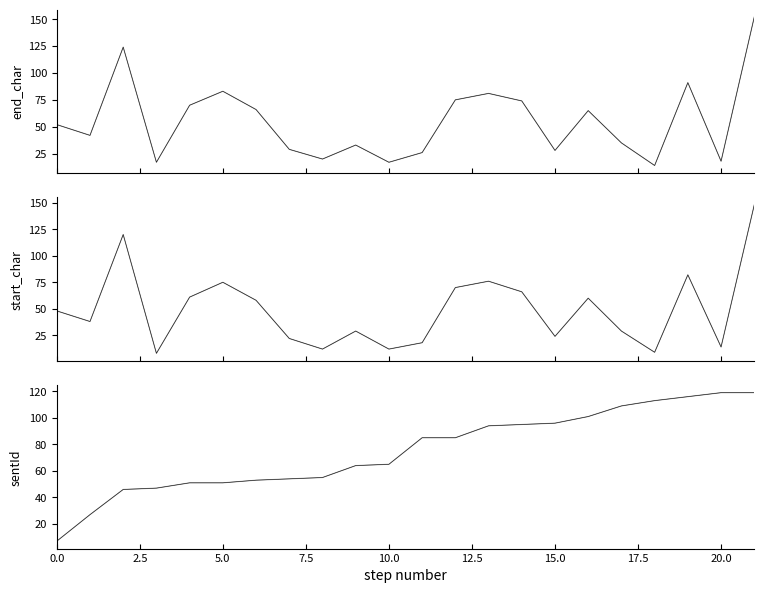

What is the total value across all series at 13?

251